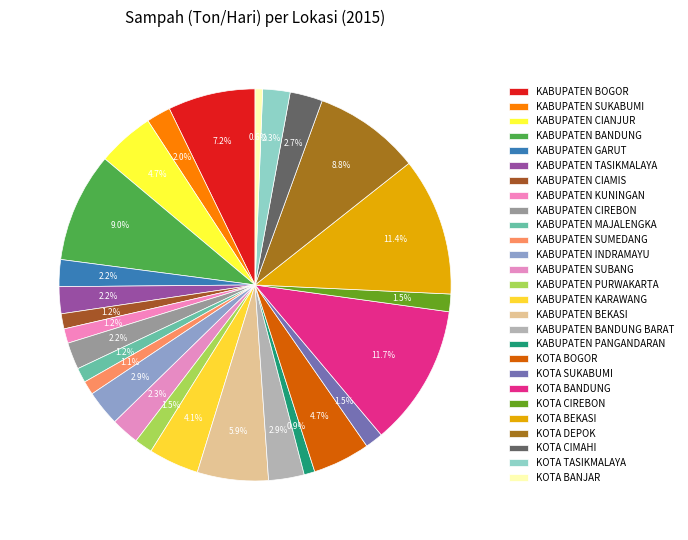

The KABUPATEN KARAWANG slice represents 1% of the pie. True or false?

False